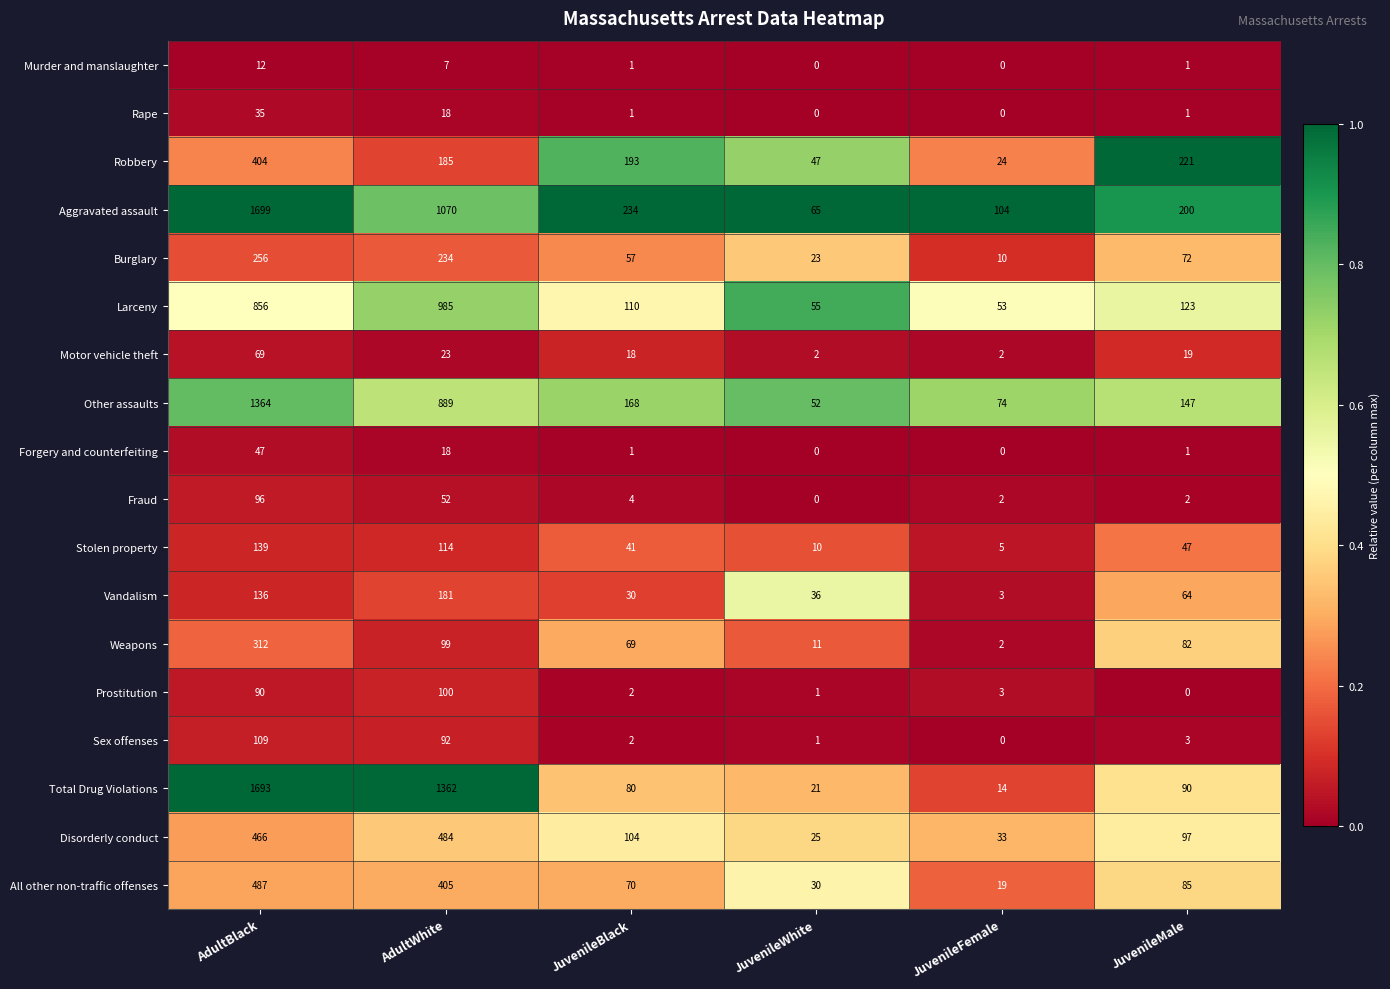

The All other non-traffic offenses series shows 49 at JuvenileWhite. True or false?

False